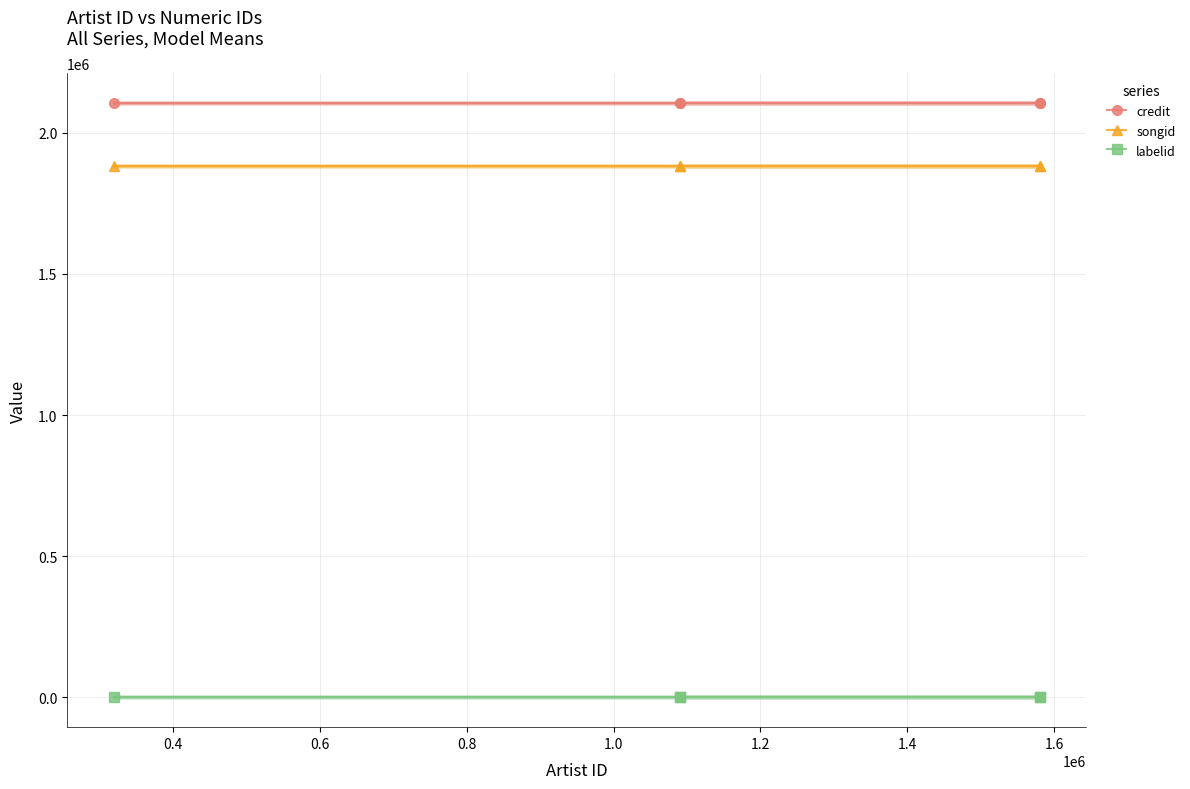

How many lines are shown in the chart?

3